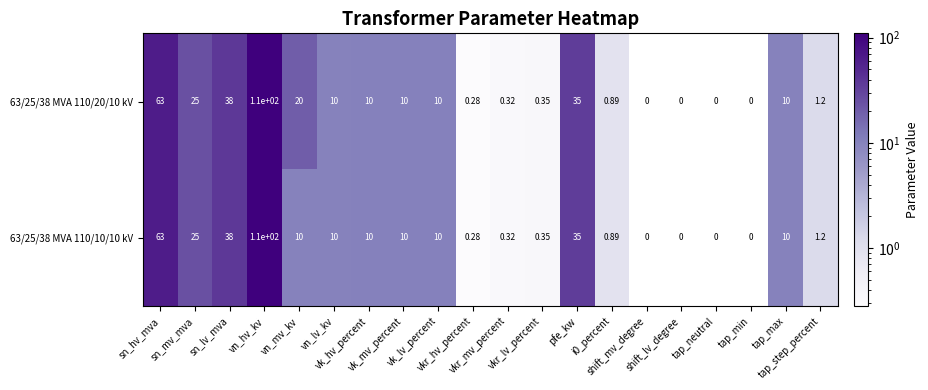

What is the total value across all series at vn_mv_kv?

30.0